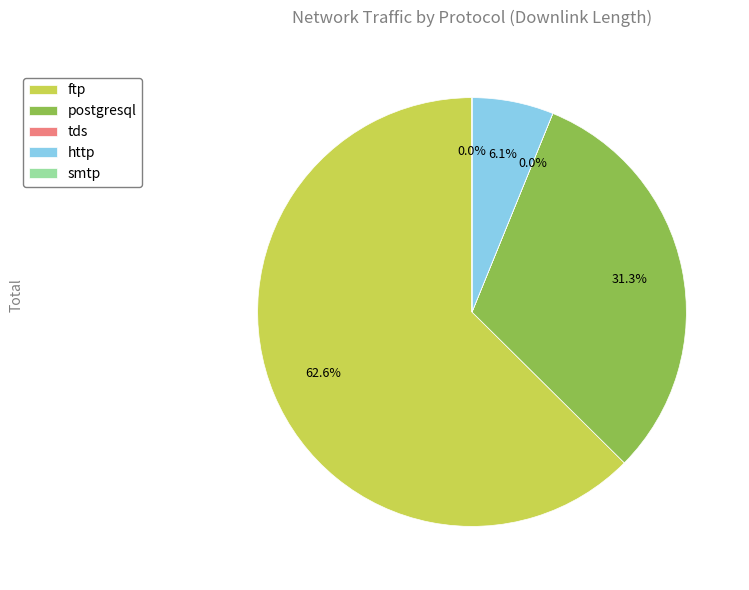

Which has a higher value, http or postgresql?

postgresql